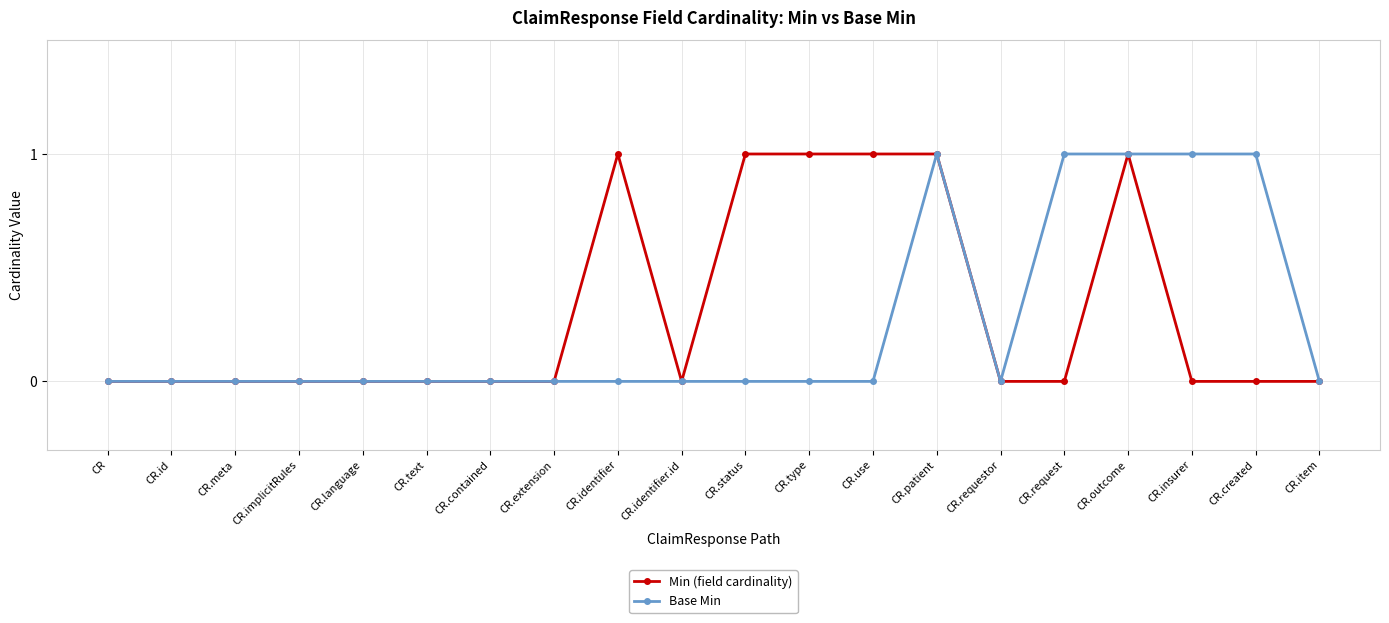

Is it true that Base Min equals 1 at CR.created?

True